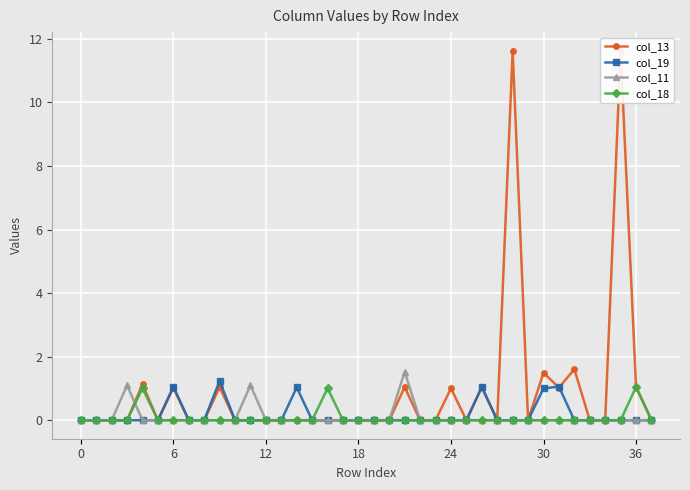

At which category is the sum across all series the highest?

28